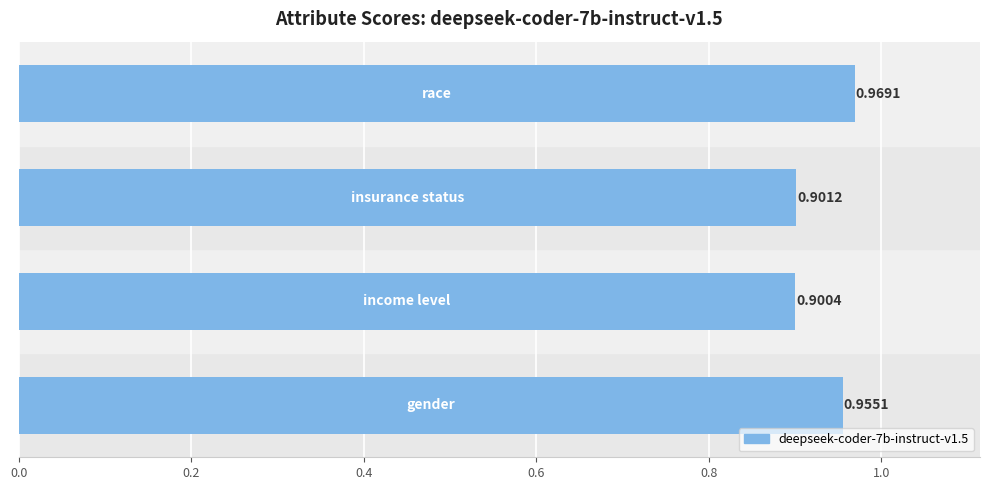

How many bars are there in total?

4